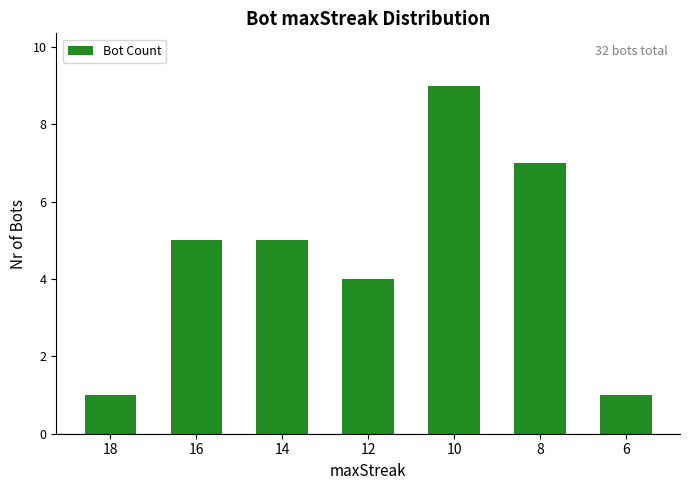

Does the chart contain stacked bars?

No